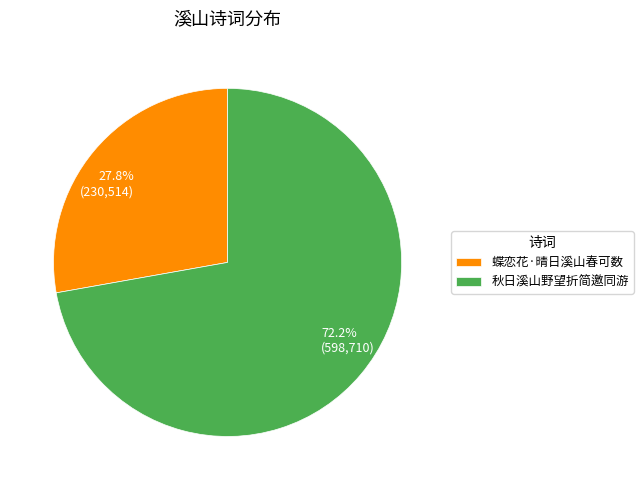

To the nearest percent, what percentage of the pie is 秋日溪山野望折简邀同游?

72%